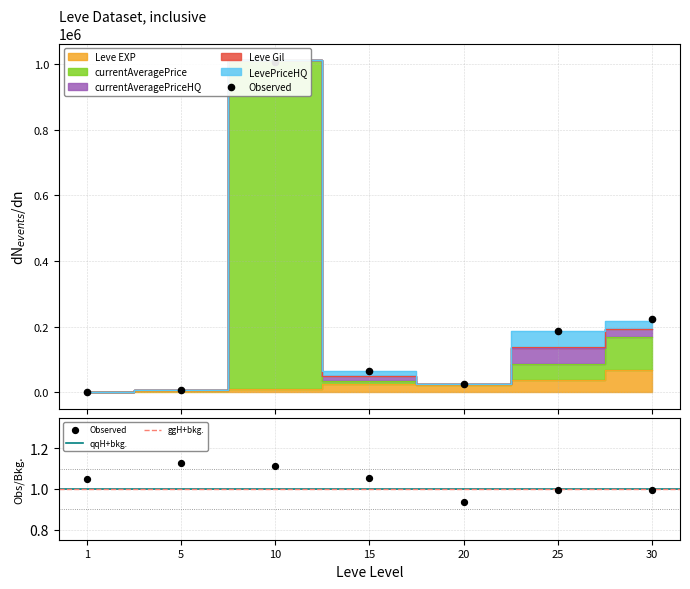

At which category is the sum across all series the highest?

10